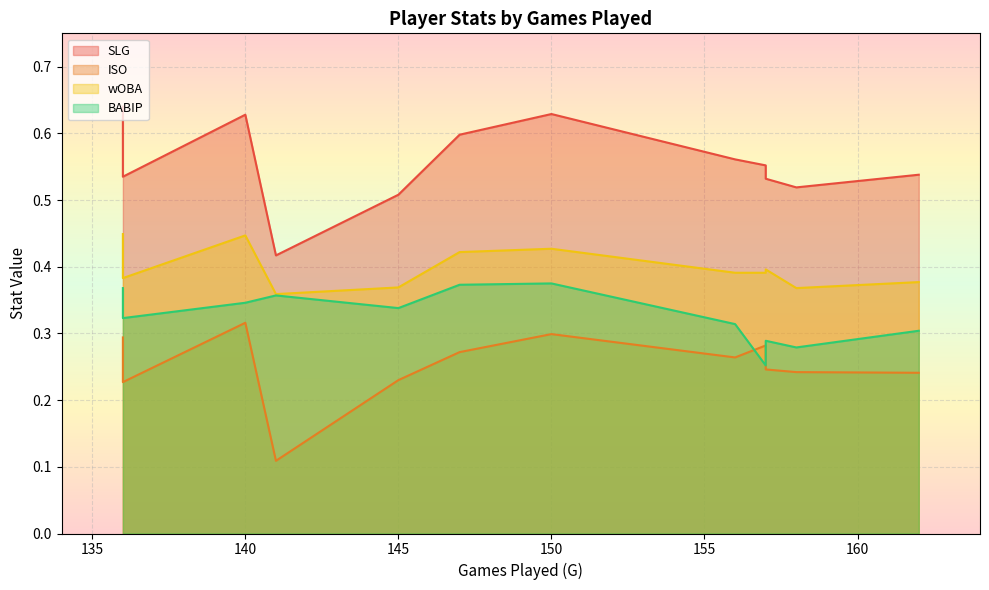

What is the smallest value displayed?

0.1